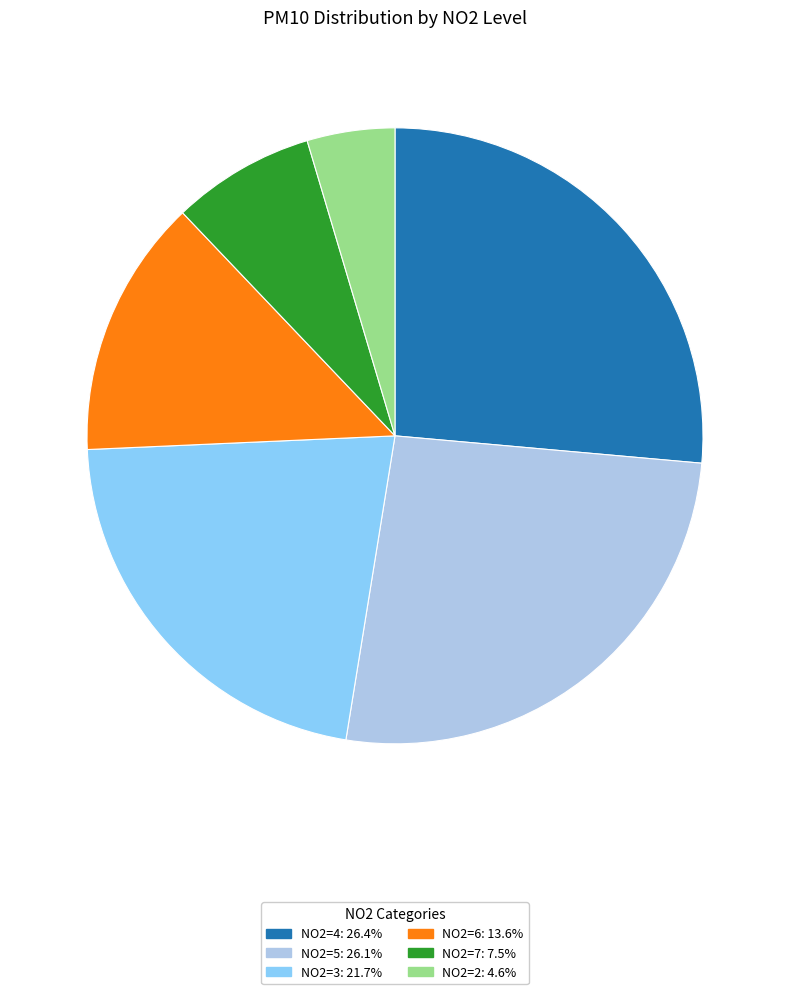

Does NO2=4: 26.4% represent more than half of the total?

No